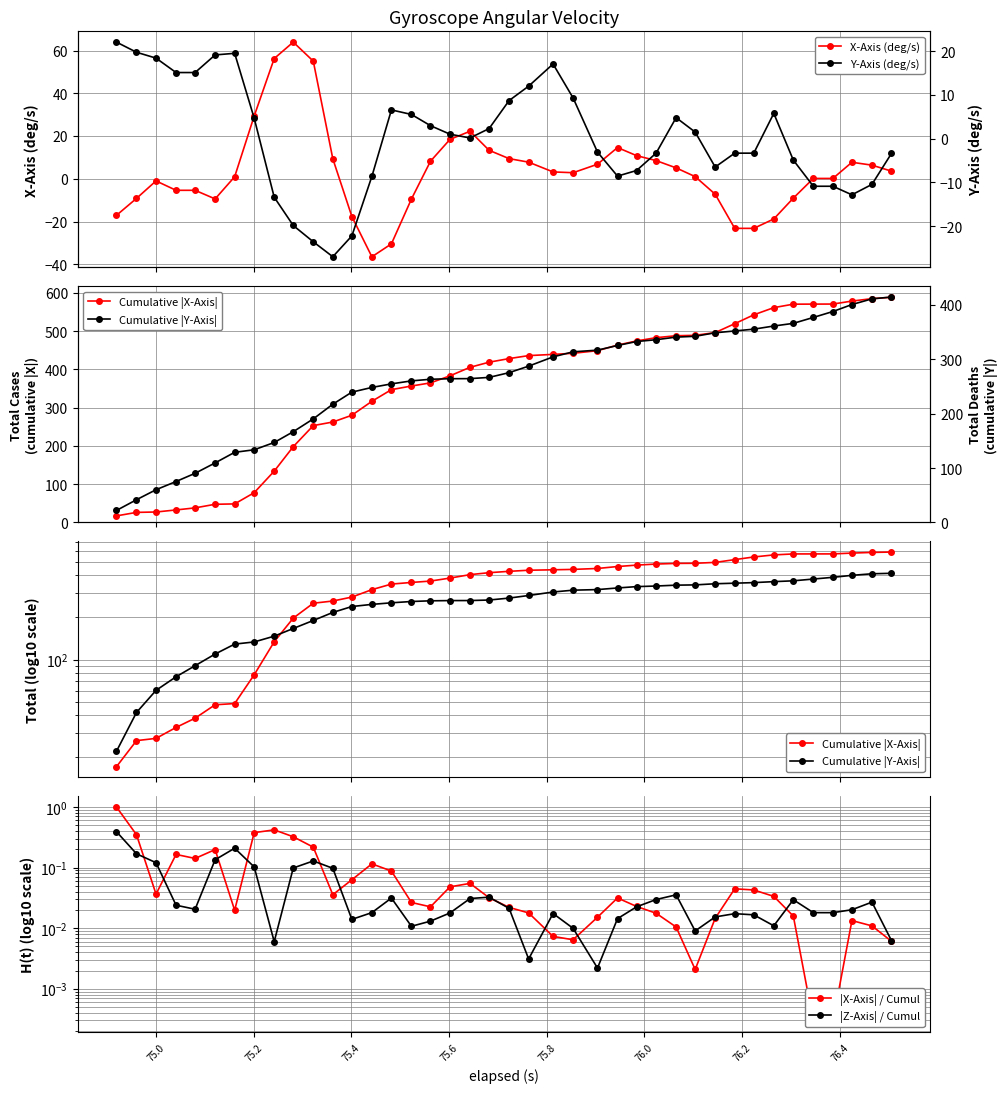

In |Z-Axis| / Cumul, how many points are higher than both neighbors (excluding endpoints)?

9